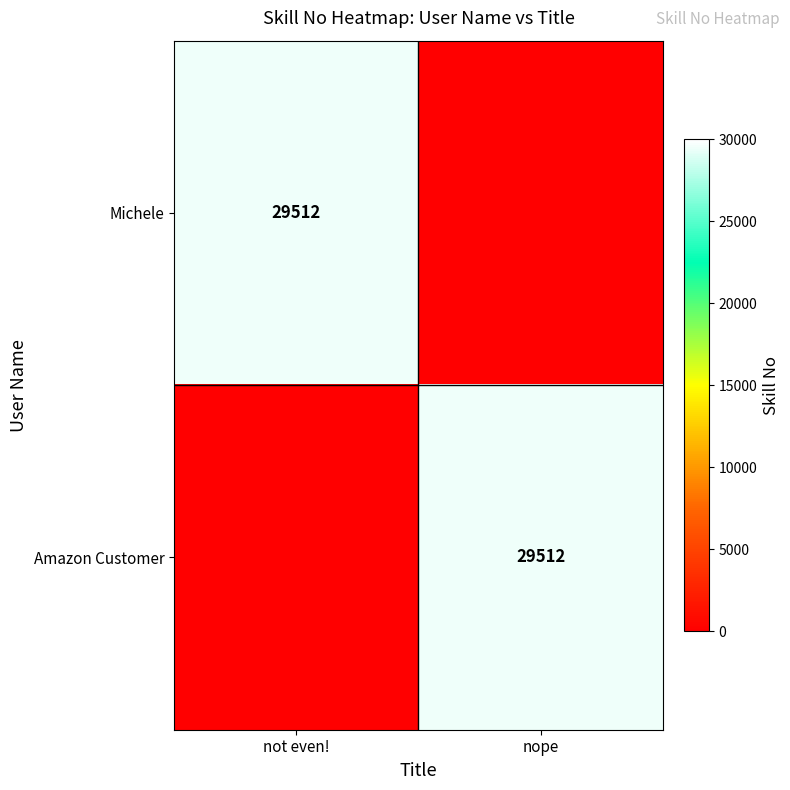

The Michele series shows 11946 at not even!. True or false?

False